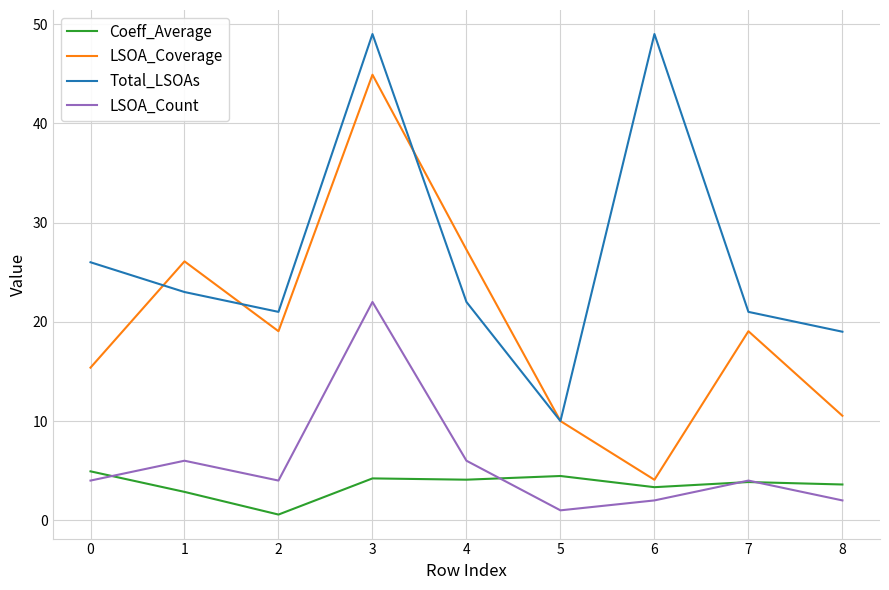

Which series has the largest total across all categories?

Total_LSOAs